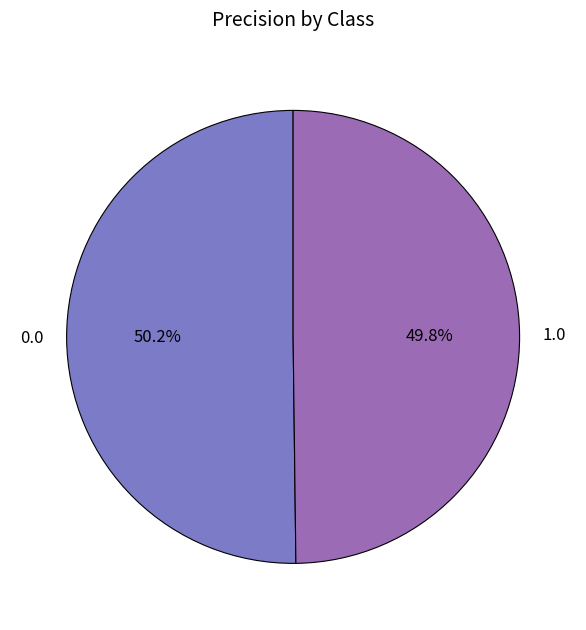

True or false: 1.0 accounts for 60% of the total.

False